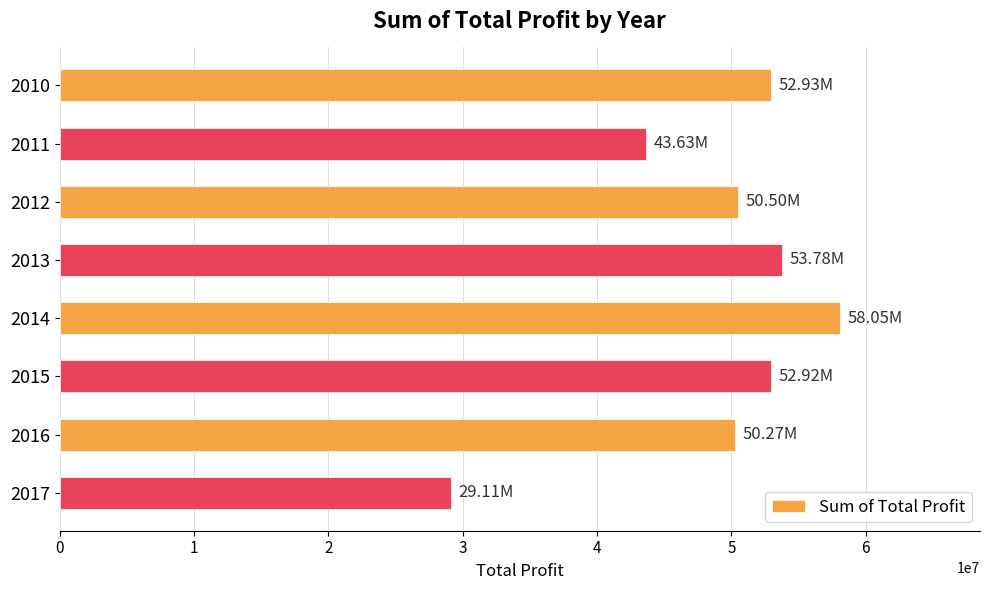

What is the sum of the values at 2013 and 2012?

104275909.7